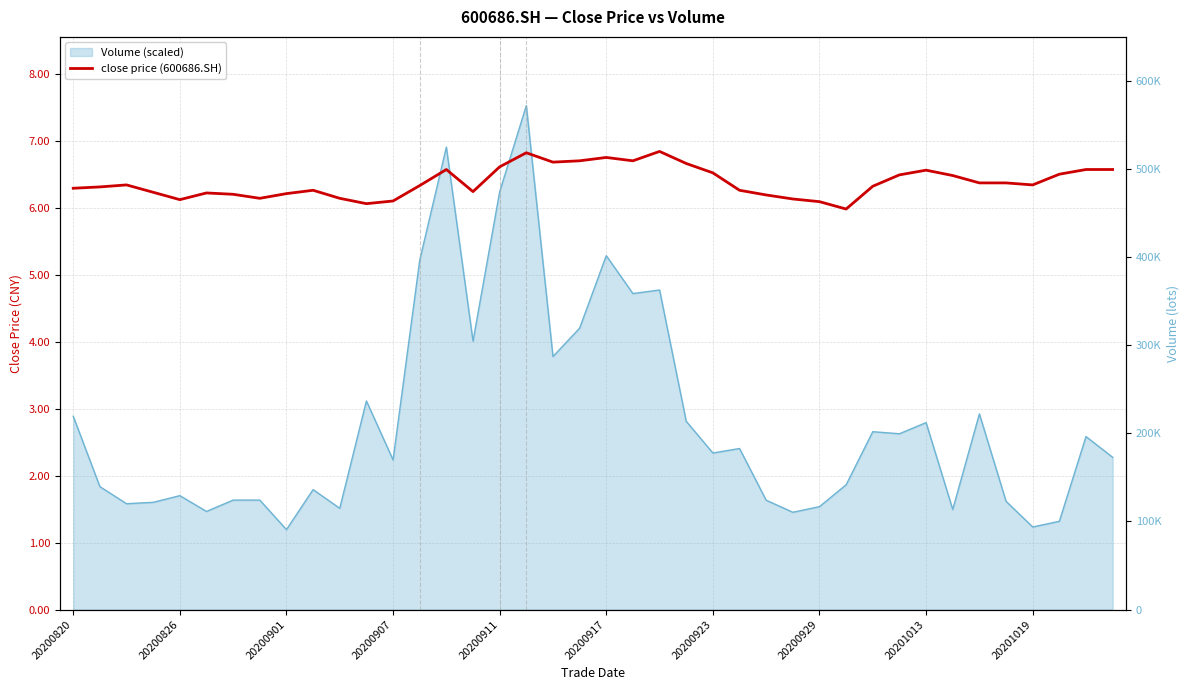

What is the average value?

6.4